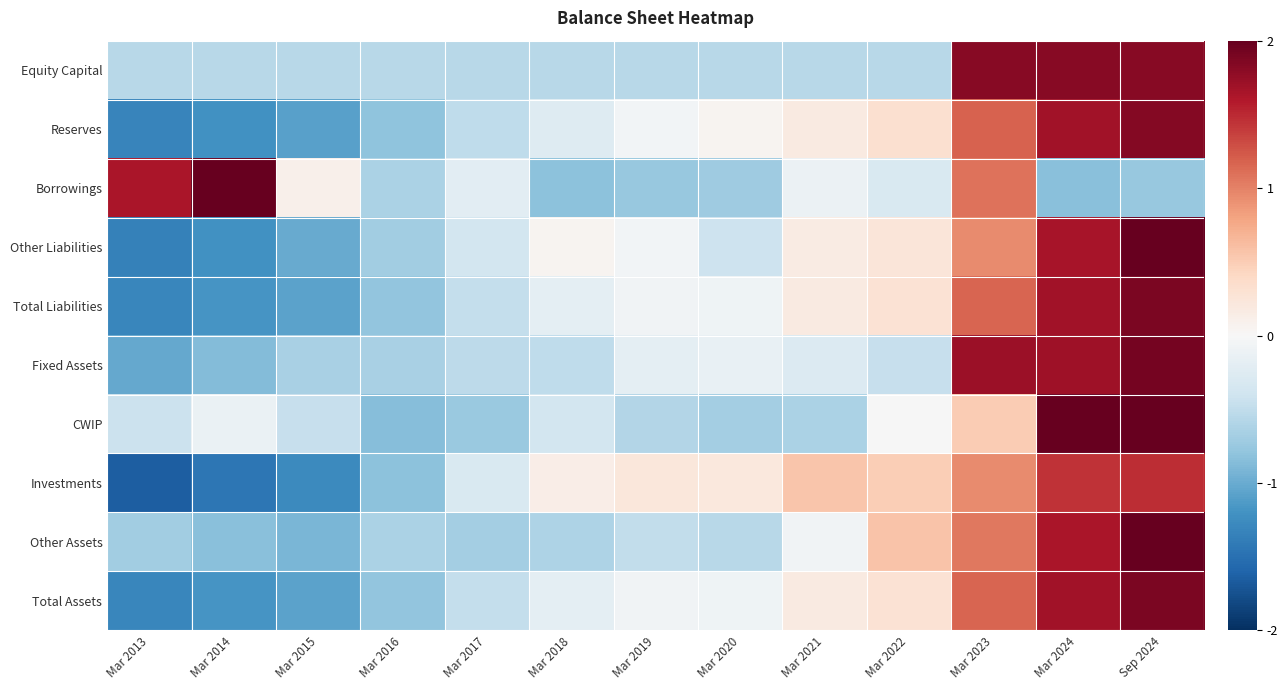

Between Mar 2014 and Mar 2020, which series saw the biggest shift?

Borrowings